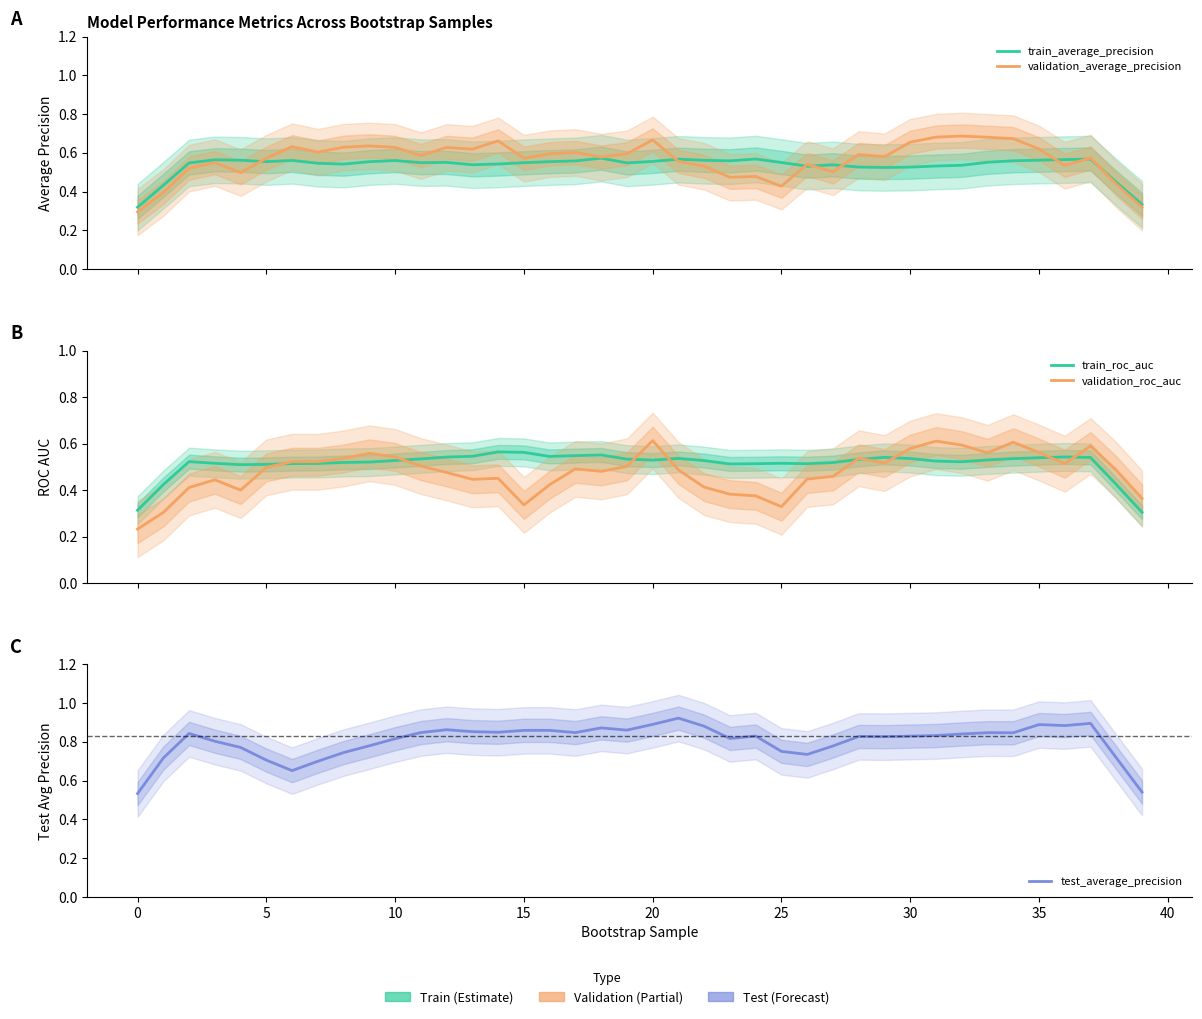

In train_average_precision, how many points are lower than both neighbors (excluding endpoints)?

8